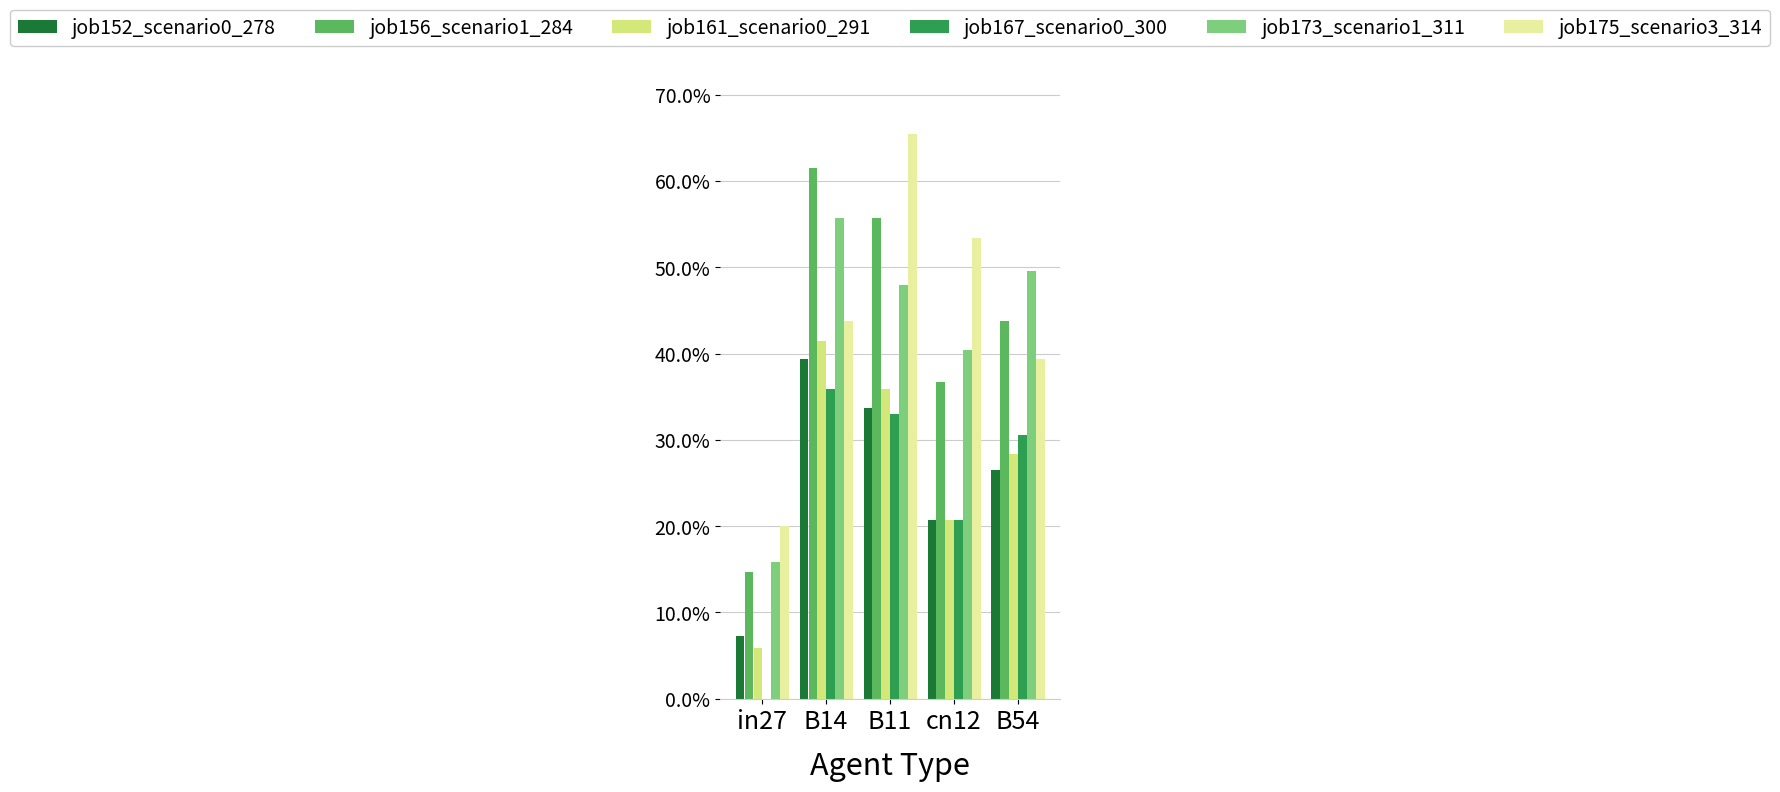

At which label is job156_scenario1_284 closest to 0?

in27